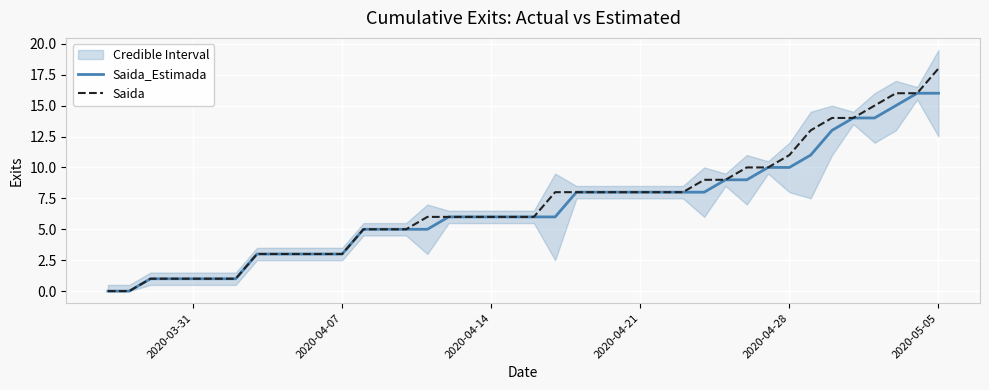

What is the average value of the Saida_Estimada series?

7